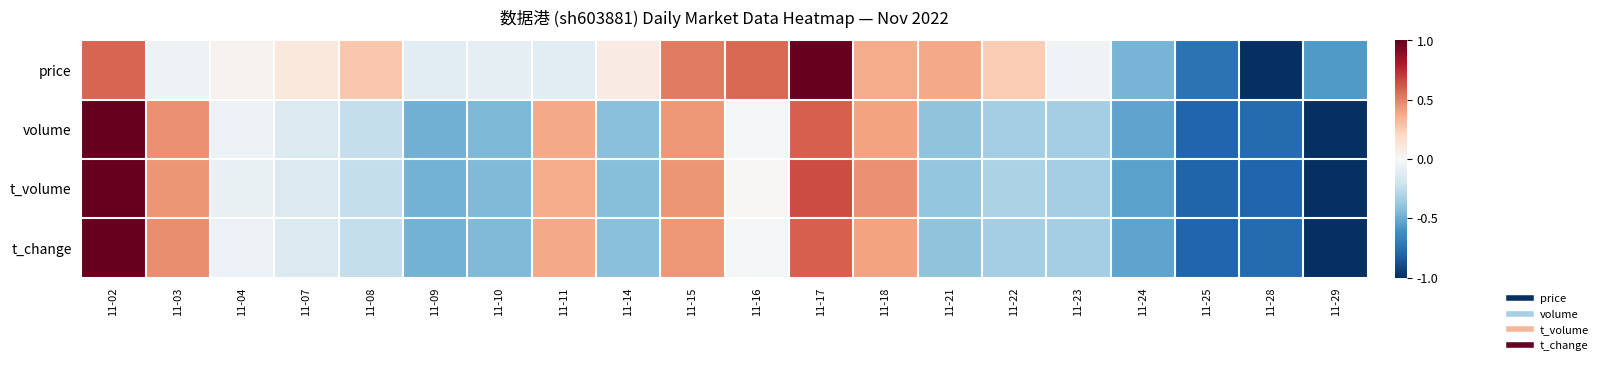

Which series has the largest total across all categories?

price